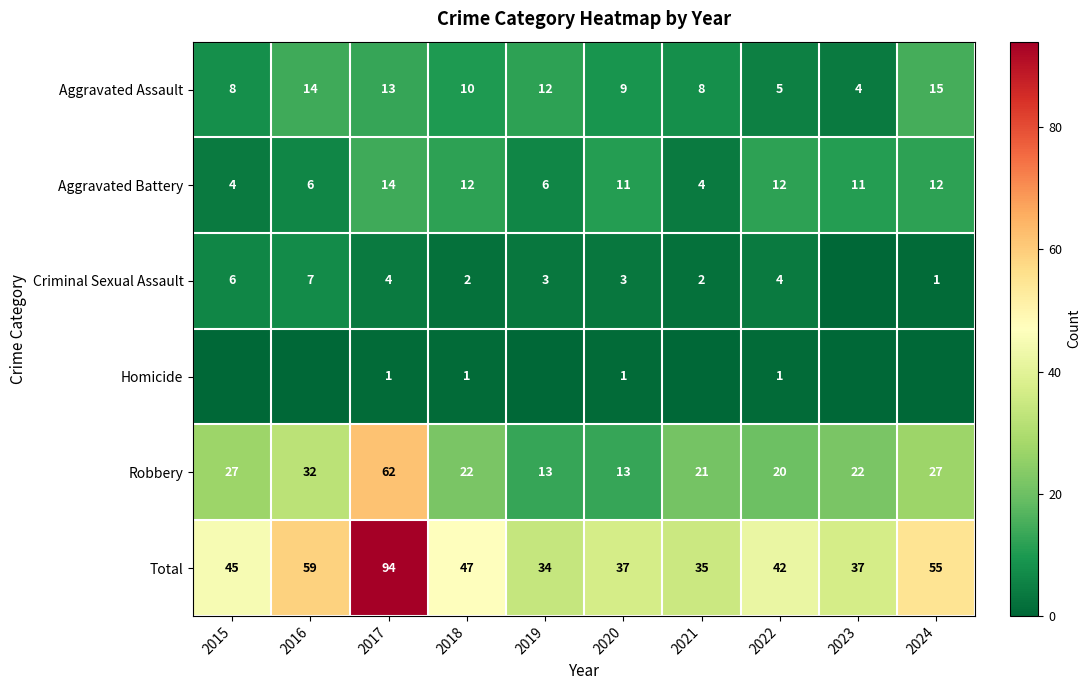

Rank the series at 2017 from lowest to highest value.

Homicide, Criminal Sexual Assault, Aggravated Assault, Aggravated Battery, Robbery, Total